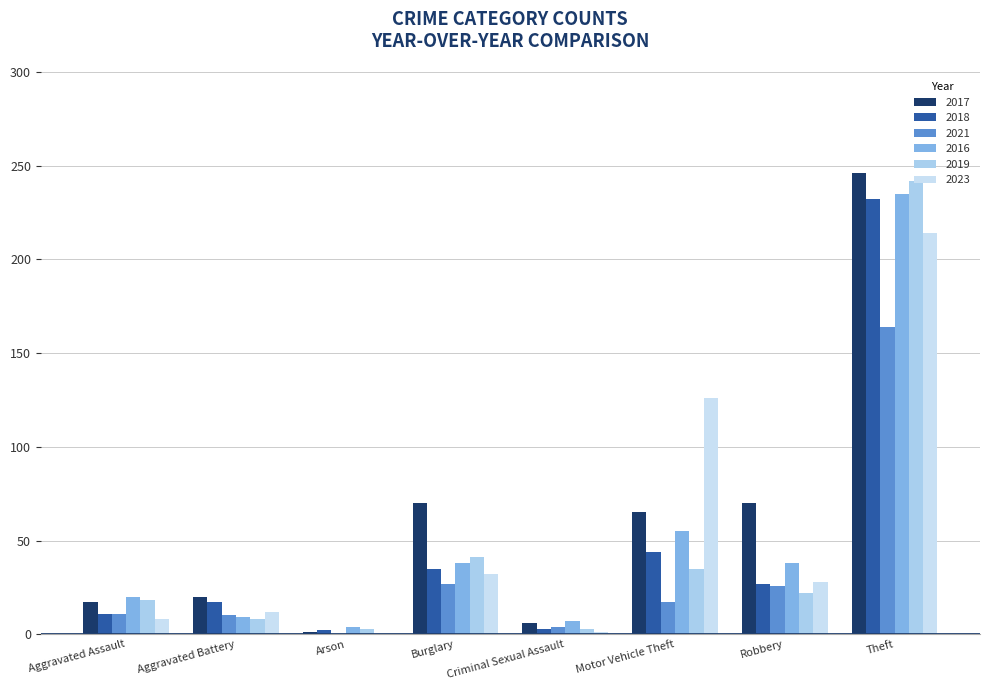

How many groups of bars are there?

8